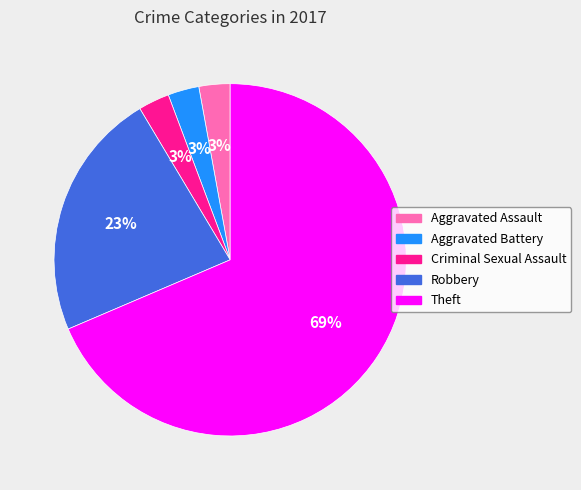

True or false: Robbery accounts for 23% of the total.

True